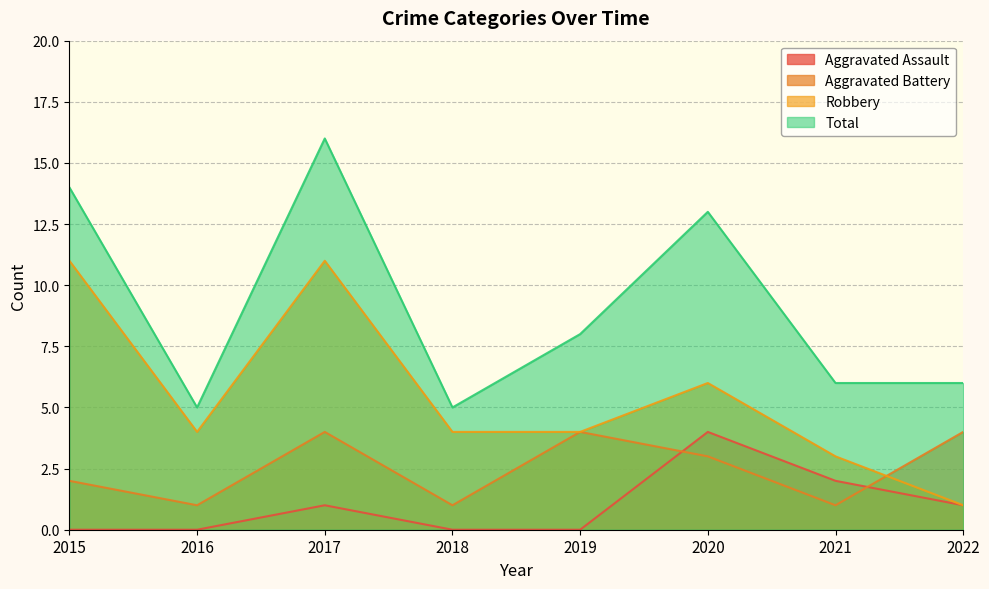

What is the spread (max minus min) of values at 2017?

15